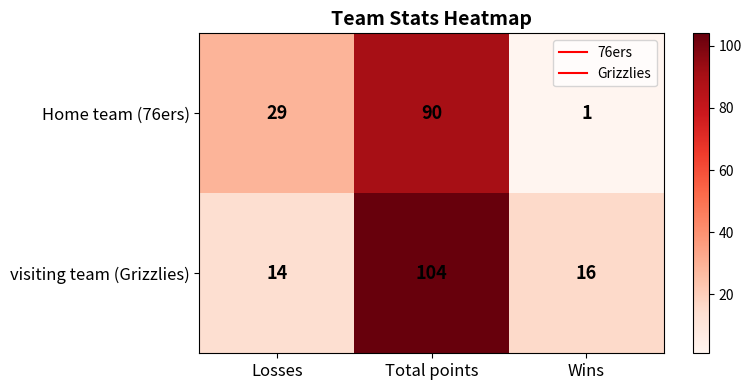

At Total points, list the series in order from largest to smallest.

visiting team (Grizzlies), Home team (76ers)